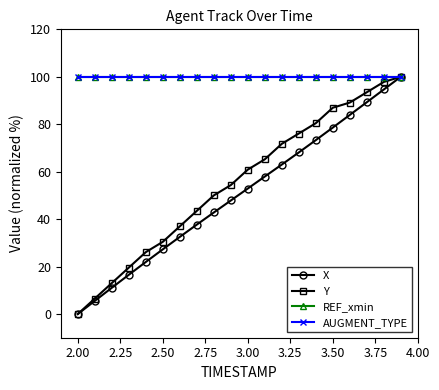

What is the difference between the maximum and minimum values in the X series?

100.0